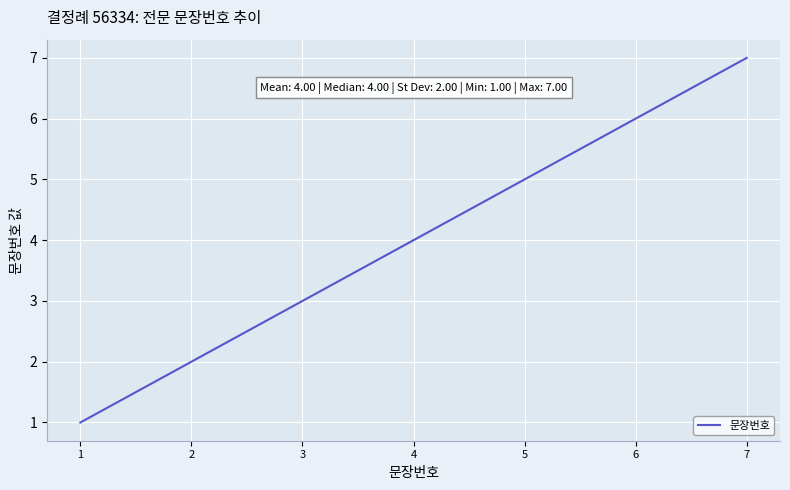

What is the difference between the second highest and second lowest values?

4